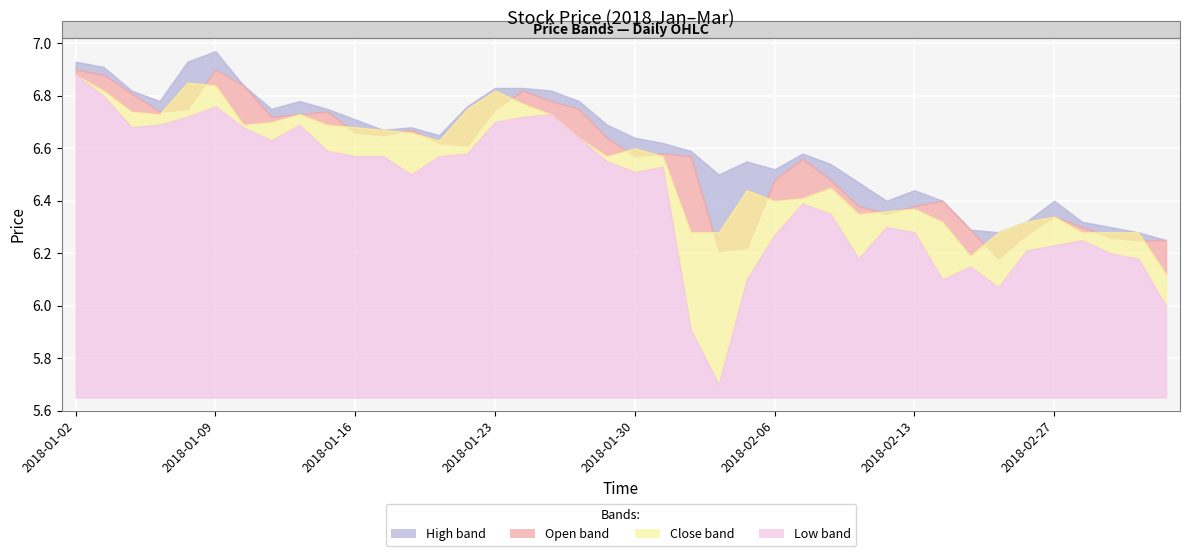

How many open values are between 6 and 7?

40